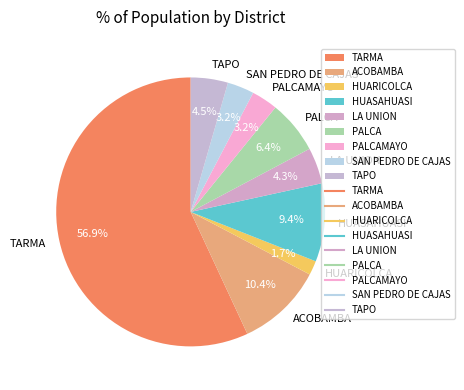

Which category has the smallest portion of the pie?

HUARICOLCA